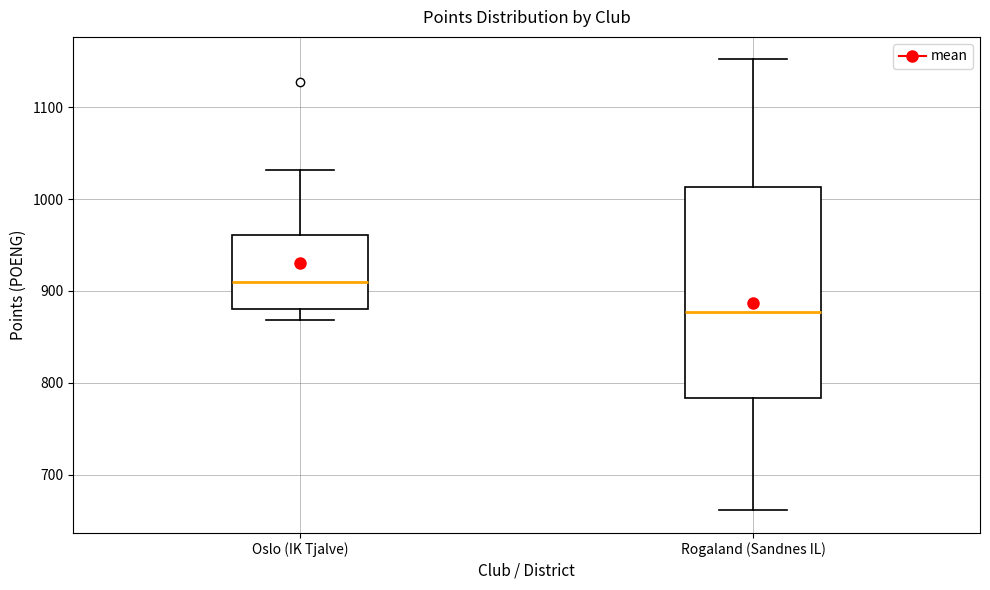

Reading left to right, transcribe this box plot: for each box, give where its median line is, the range the box spans, and where its two whiskers end, as read against the y-axis. The values are not printed on the chart, so give them approximately, as read against the axis.

Oslo (IK Tjalve): median 910, box 880 to 960, whiskers 870 to 1030
Rogaland (Sandnes IL): median 880, box 780 to 1010, whiskers 660 to 1150